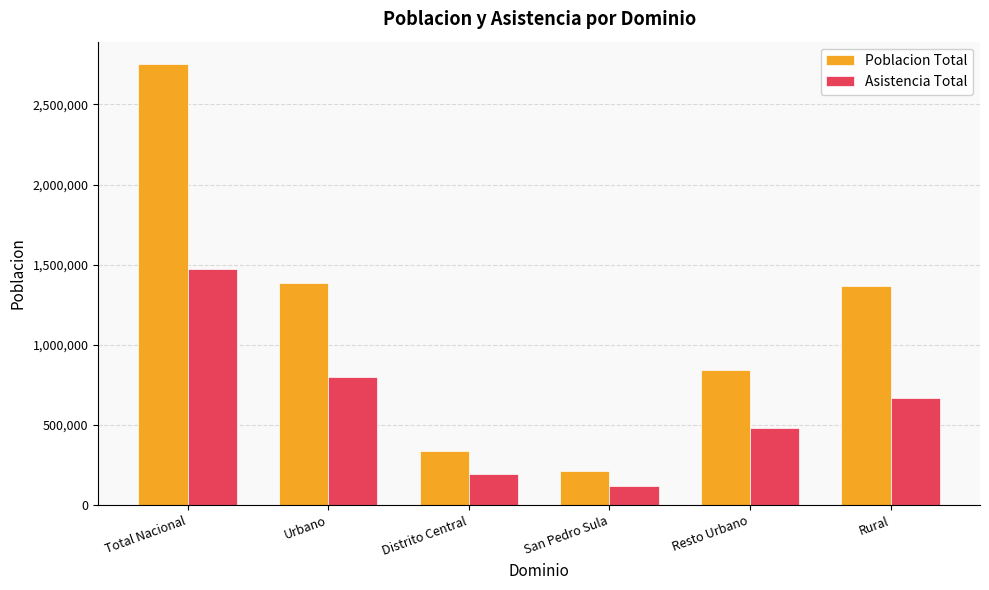

What is the difference between the Asistencia Total values at San Pedro Sula and Total Nacional?

1350631.3